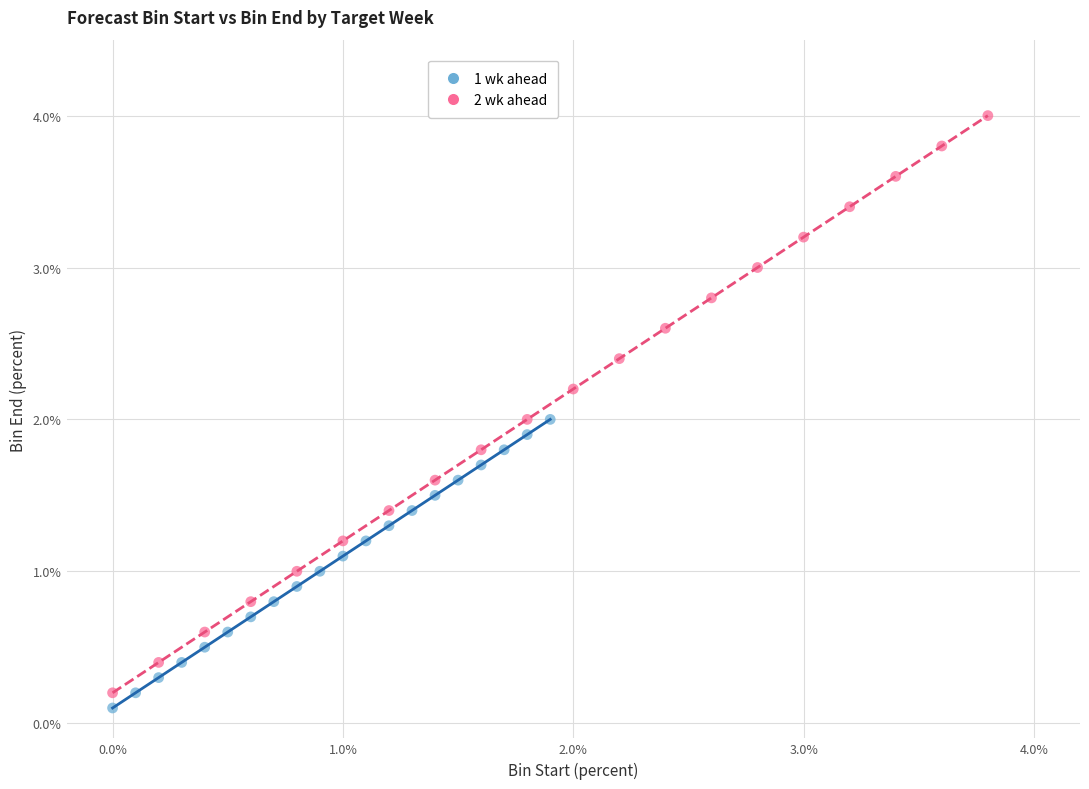

Which series contains the highest Y value?

2 wk ahead